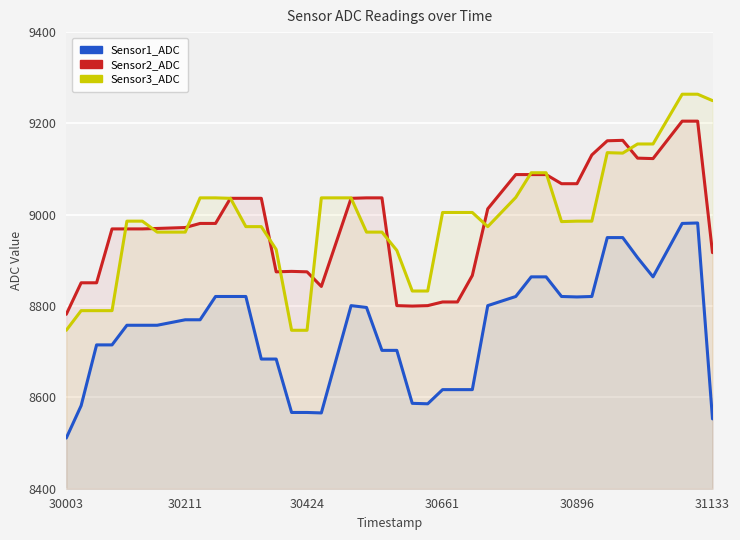

True or false: Sensor3_ADC has more than 2 points higher than both neighbors.

False